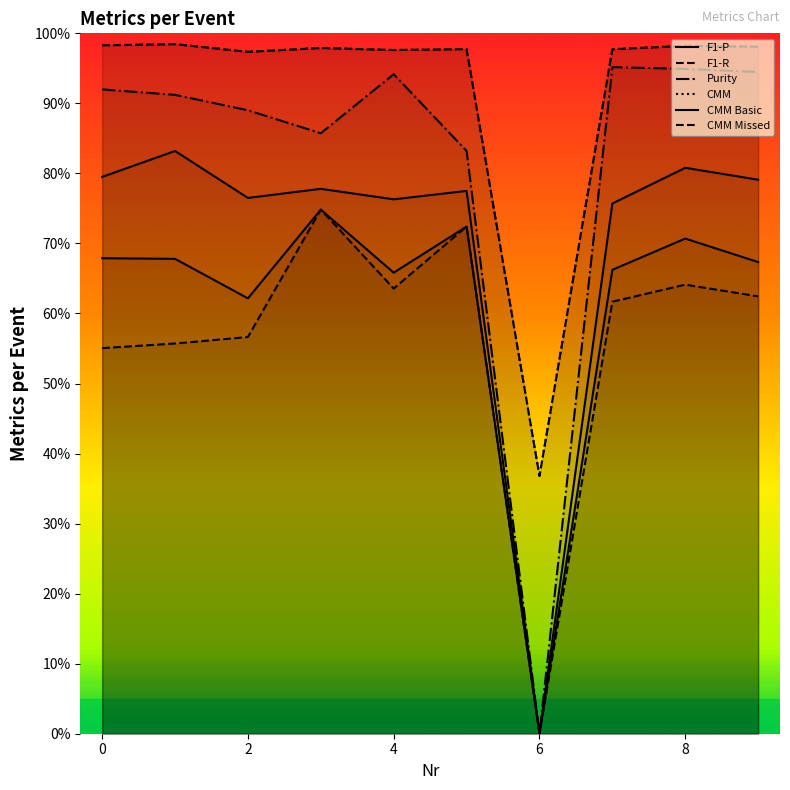

What are all the series names shown in the legend?

F1-P, F1-R, Purity, CMM, CMM Basic, CMM Missed